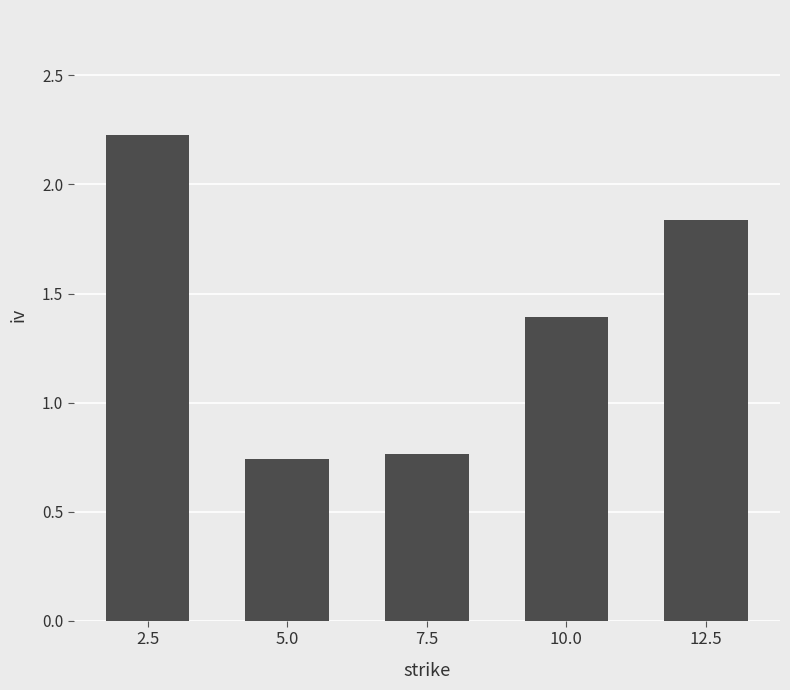

What is the difference between the maximum and second lowest values?

1.5